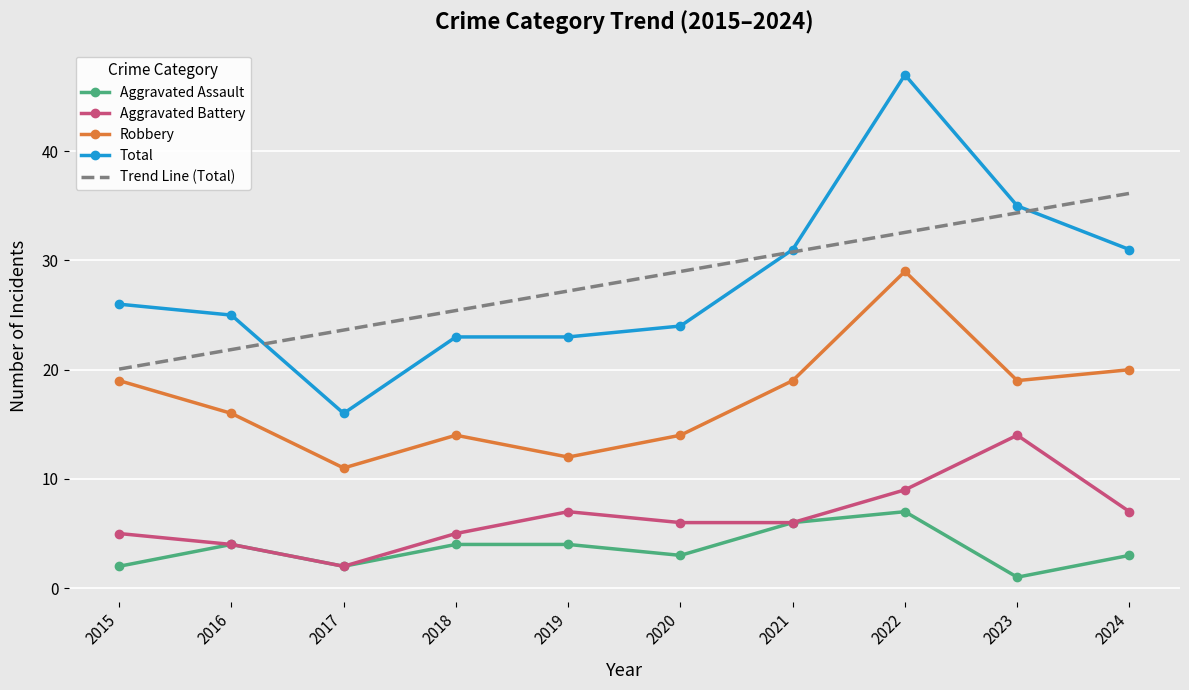

What is the difference between the Aggravated Battery values at 2024 and 2015?

2.0